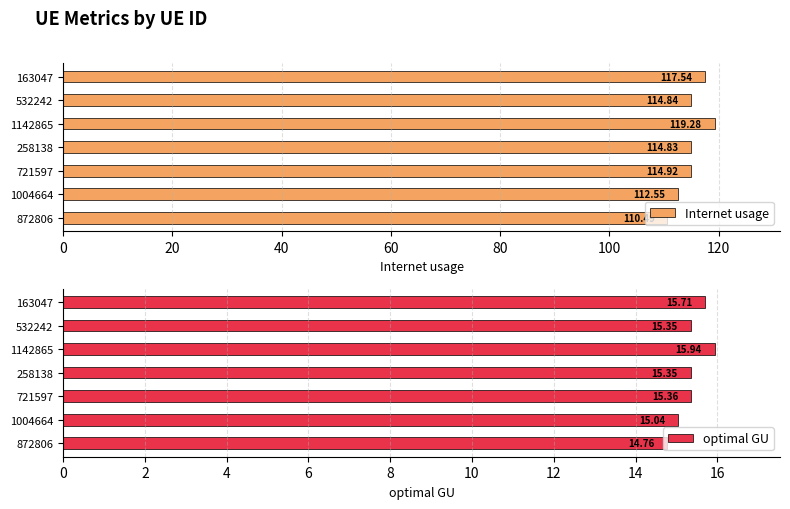

What is the difference between the maximum and minimum values in the Internet usage series?

8.8